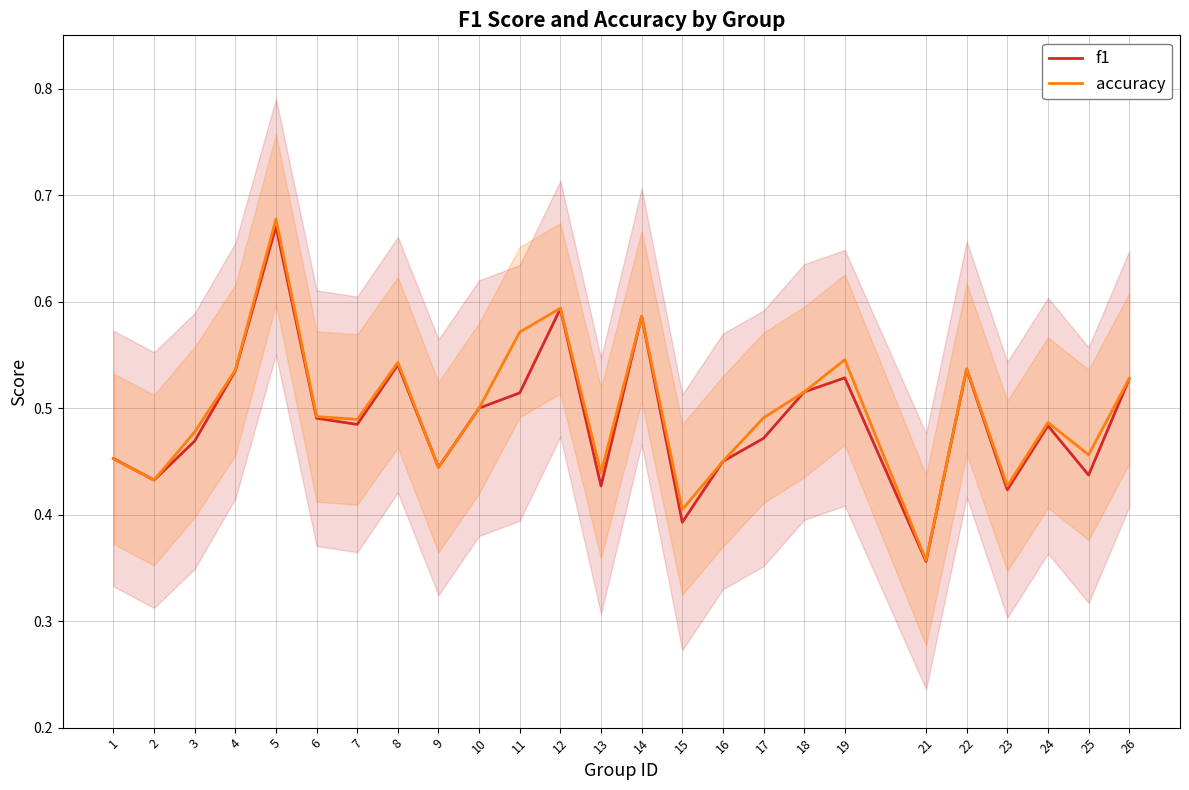

How many lines are shown in the chart?

2